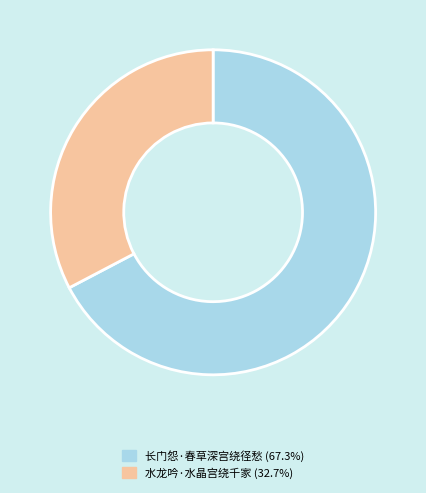

Count the number of slices in the pie.

2